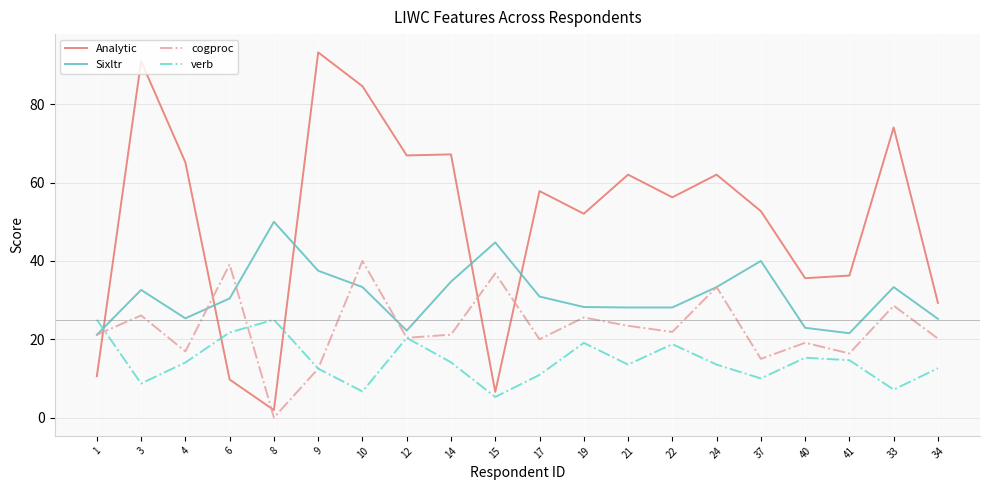

Which category has the lowest value in the Analytic series?

8